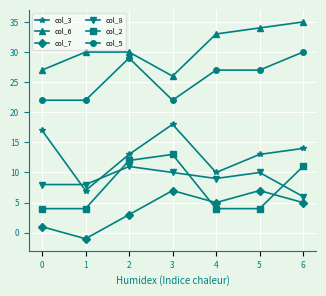

How many lines are shown in the chart?

6